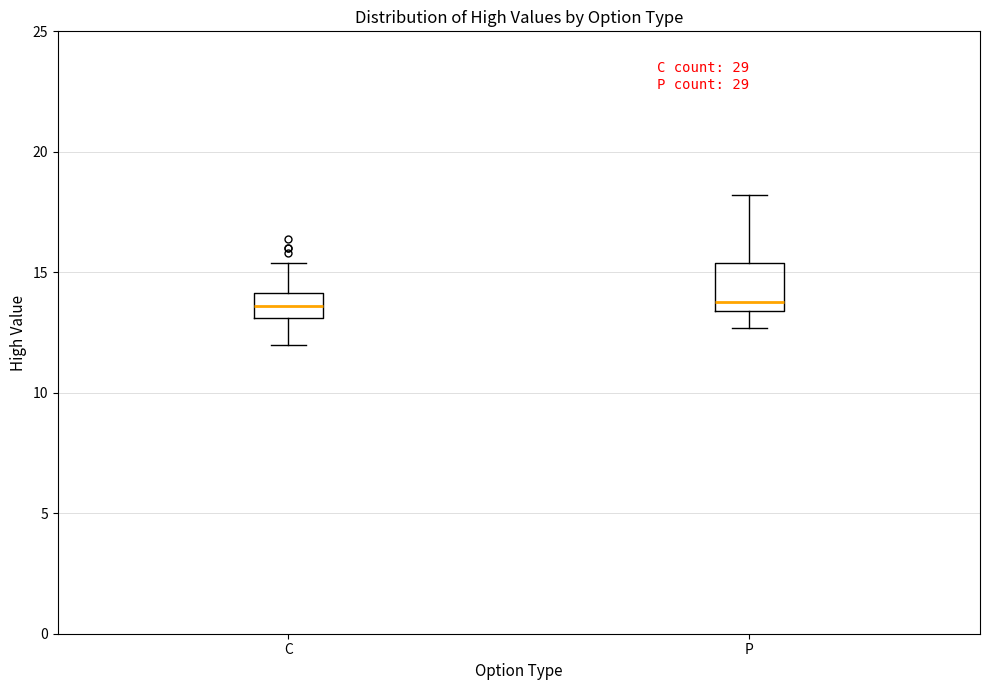

Reading left to right, transcribe this box plot: for each box, give where its median line is, the range the box spans, and where its two whiskers end, as read against the y-axis. The values are not printed on the chart, so give them approximately, as read against the axis.

C: median 13.5, box 13.0 to 14.0, whiskers 12.0 to 15.5
P: median 14.0, box 13.5 to 15.5, whiskers 12.5 to 18.0